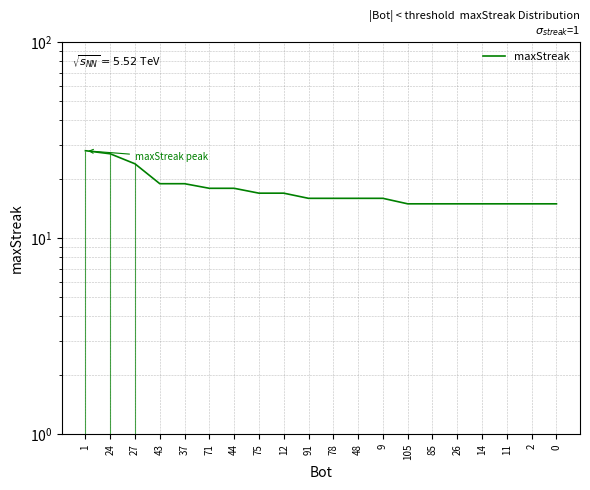

What position from the left is 1?

1